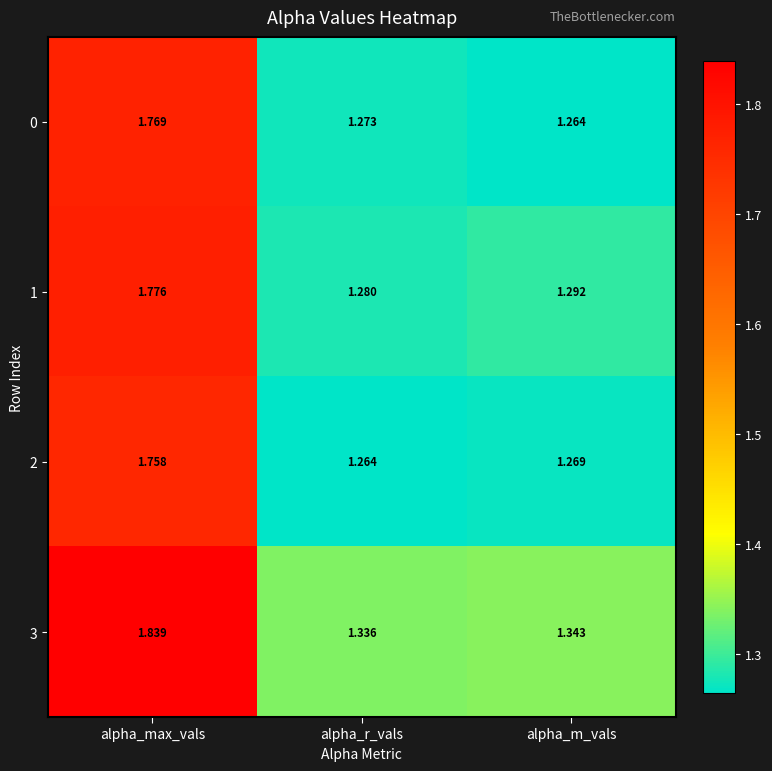

Which label corresponds to the largest value in the chart?

alpha_max_vals